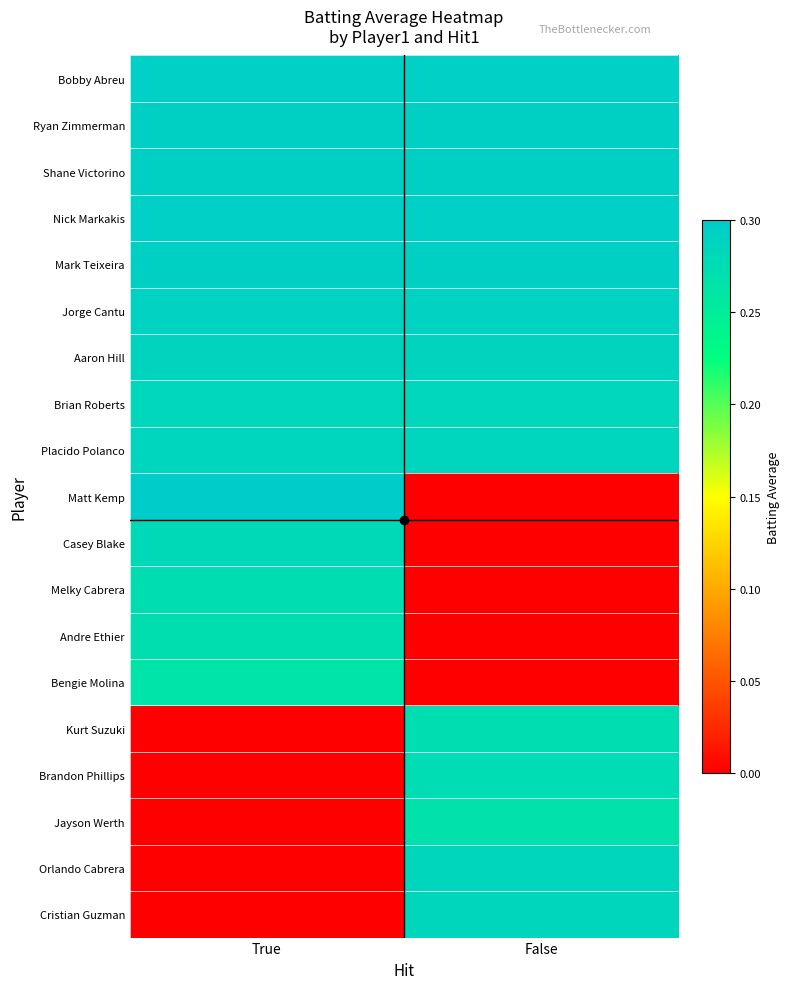

Reading left to right, extract all data points from this chart.

Bobby Abreu: True=0.3	False=0.3
Ryan Zimmerman: True=0.3	False=0.3
Shane Victorino: True=0.3	False=0.3
Nick Markakis: True=0.3	False=0.3
Mark Teixeira: True=0.3	False=0.3
Jorge Cantu: True=0.3	False=0.3
Aaron Hill: True=0.3	False=0.3
Brian Roberts: True=0.3	False=0.3
Placido Polanco: True=0.3	False=0.3
Matt Kemp: True=0.3	False=0.0
Casey Blake: True=0.3	False=0.0
Melky Cabrera: True=0.3	False=0.0
Andre Ethier: True=0.3	False=0.0
Bengie Molina: True=0.3	False=0.0
Kurt Suzuki: True=0.0	False=0.3
Brandon Phillips: True=0.0	False=0.3
Jayson Werth: True=0.0	False=0.3
Orlando Cabrera: True=0.0	False=0.3
Cristian Guzman: True=0.0	False=0.3